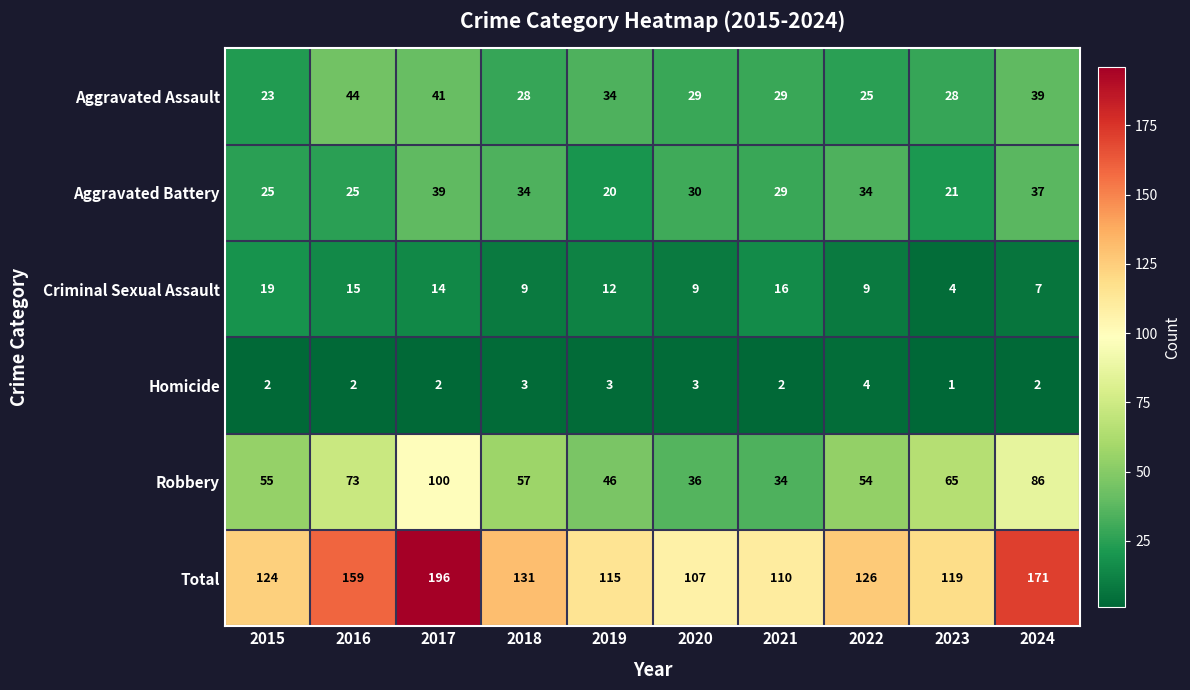

True or false: Total has a value of 196 at 2017.

True